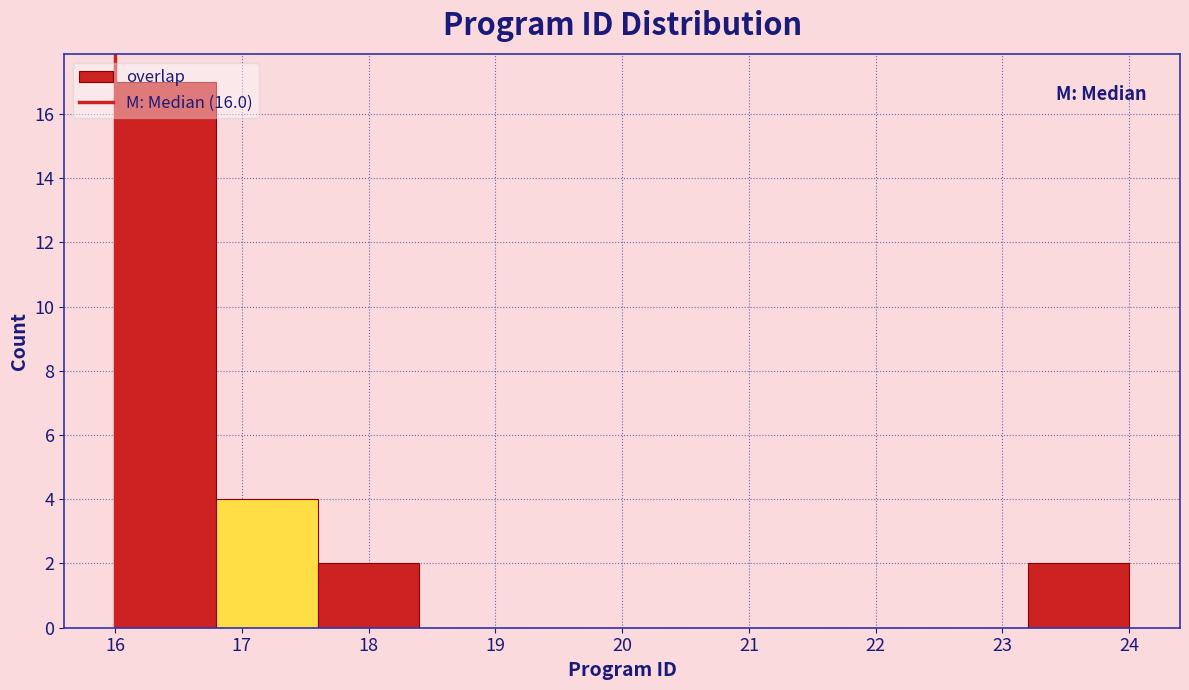

Reading left to right, transcribe this chart: for each bar, give the range it covers on the x-axis and its height. The values are not printed on the chart, so give them approximately, as read against the axis.

16.0 to 16.8: 17
16.8 to 17.6: 4
17.6 to 18.4: 2
18.4 to 19.2: 0
19.2 to 20.0: 0
20.0 to 20.8: 0
20.8 to 21.6: 0
21.6 to 22.4: 0
22.4 to 23.2: 0
23.2 to 24.0: 2